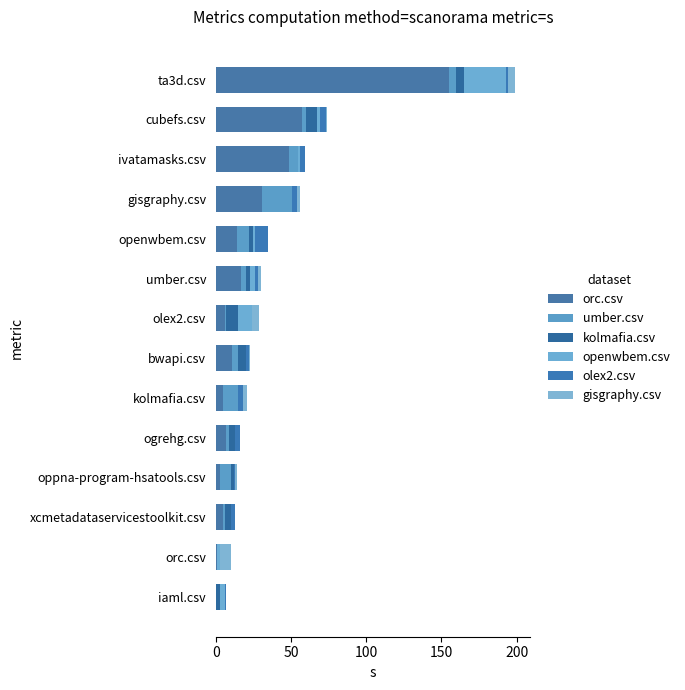

How many distinct data groups are displayed?

6